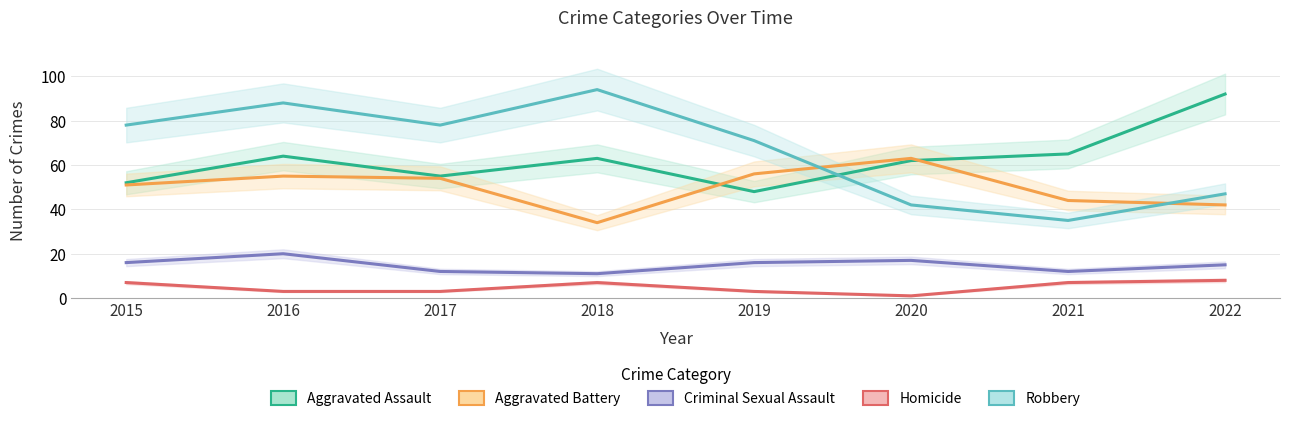

The value of Robbery at 2022 is 47. True or false?

True